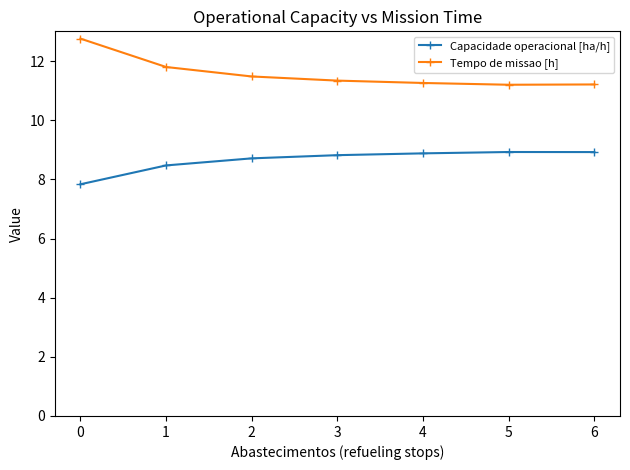

What is the sum of all Capacidade operacional [ha/h] values?

60.6